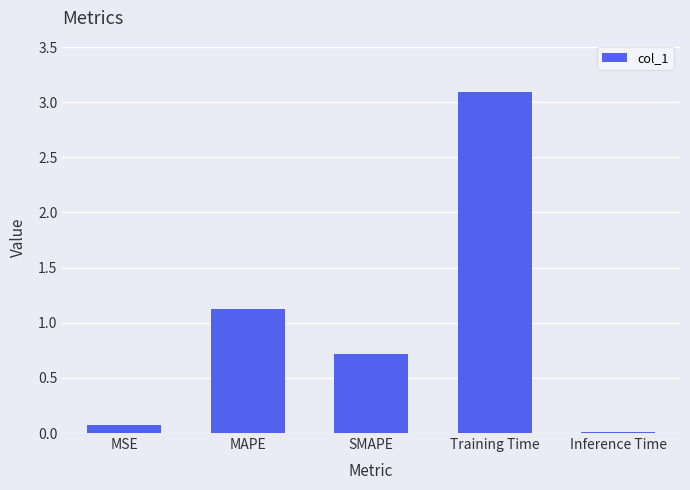

Which category has the highest value across all series?

Training Time